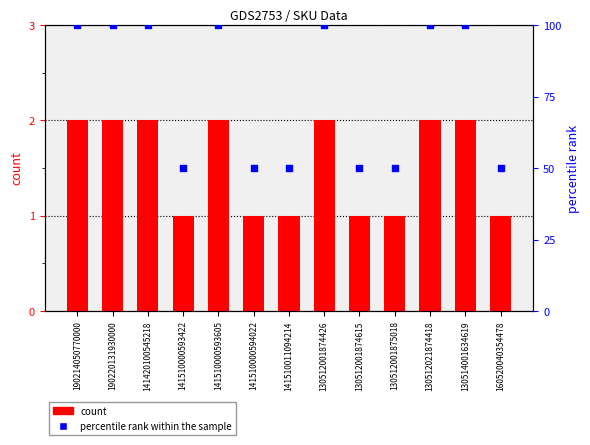

What are all the series names shown in the legend?

count, percentile rank within the sample